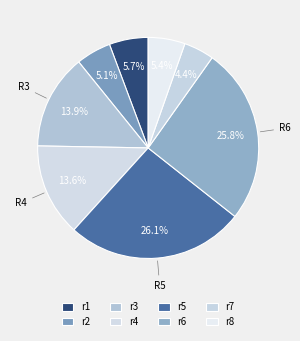

Is it true that r7 is 19% of the pie?

False